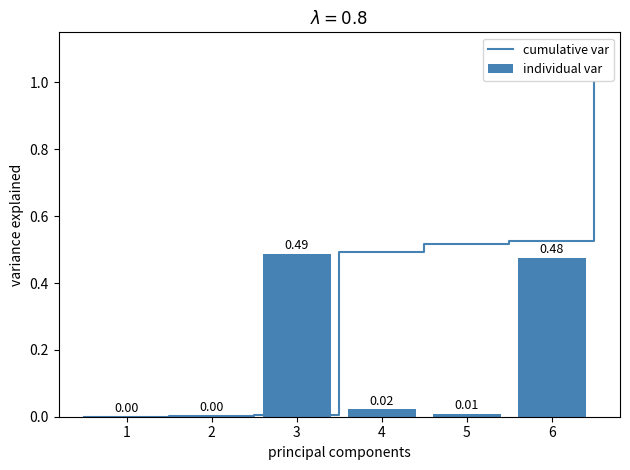

Reading left to right, transcribe all the data shown in this chart.

0.0	0.0	0.5	0.0	0.0	0.5